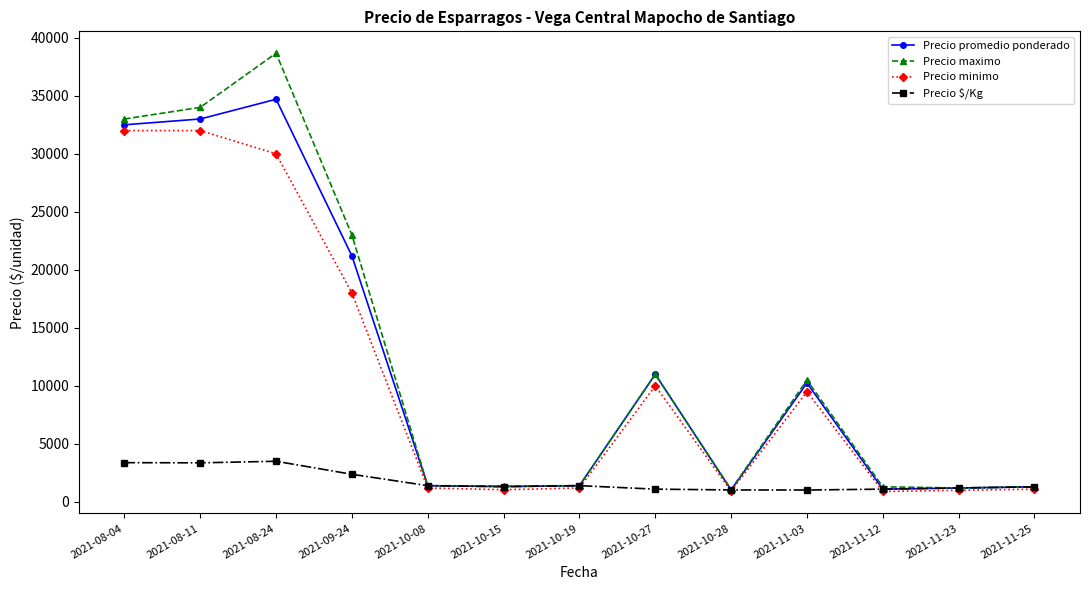

What is the sum of the Precio minimo values at 2021-08-04 and 2021-09-24?

50000